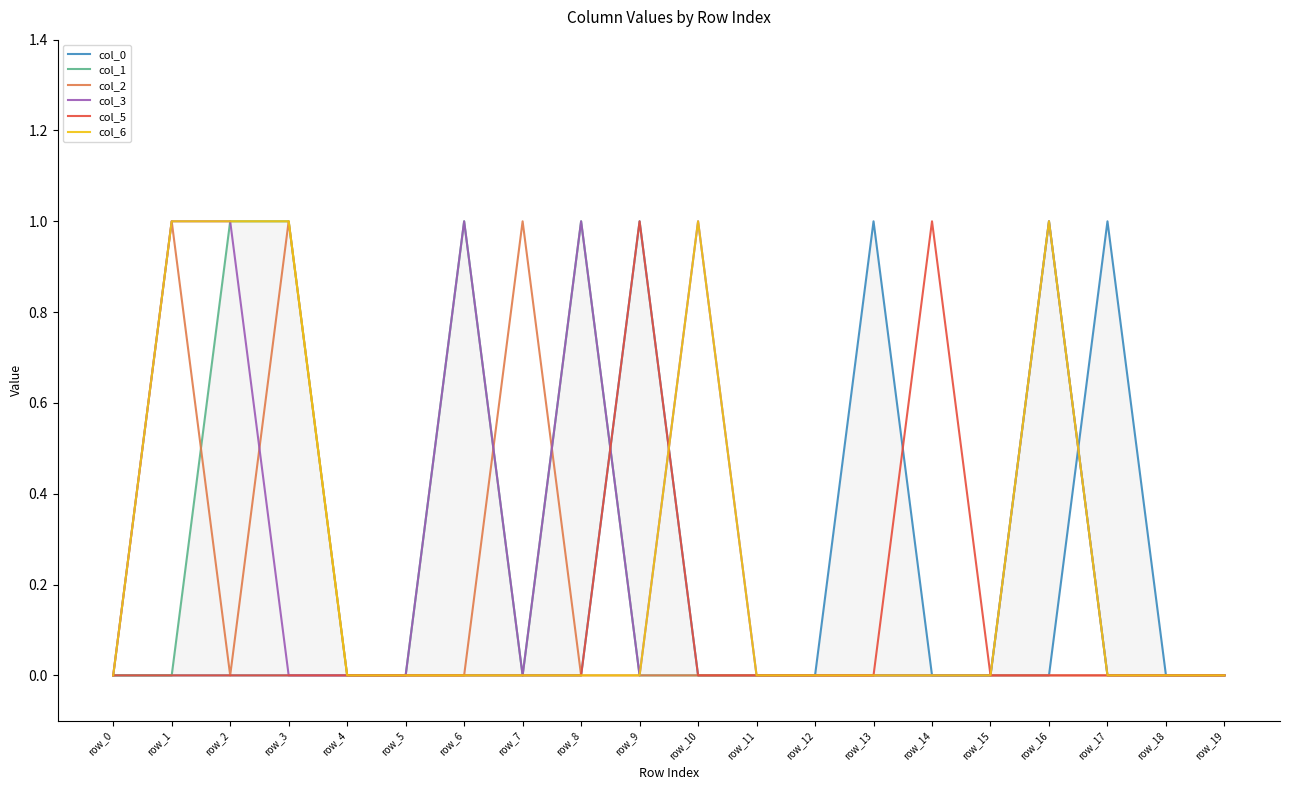

How many interior local peaks does the col_0 series have?

3